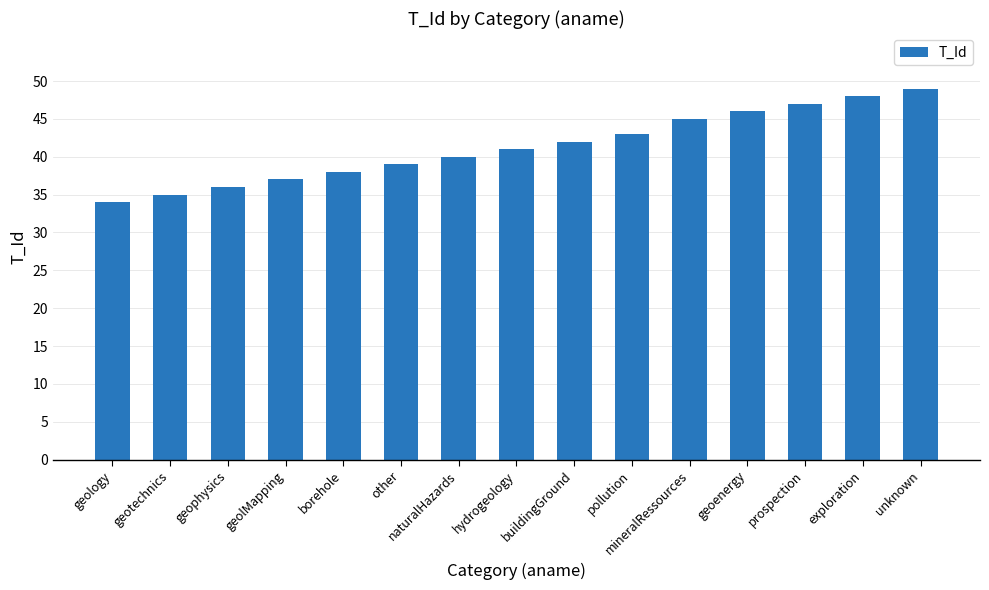

True or false: the data shows 39 at other.

True